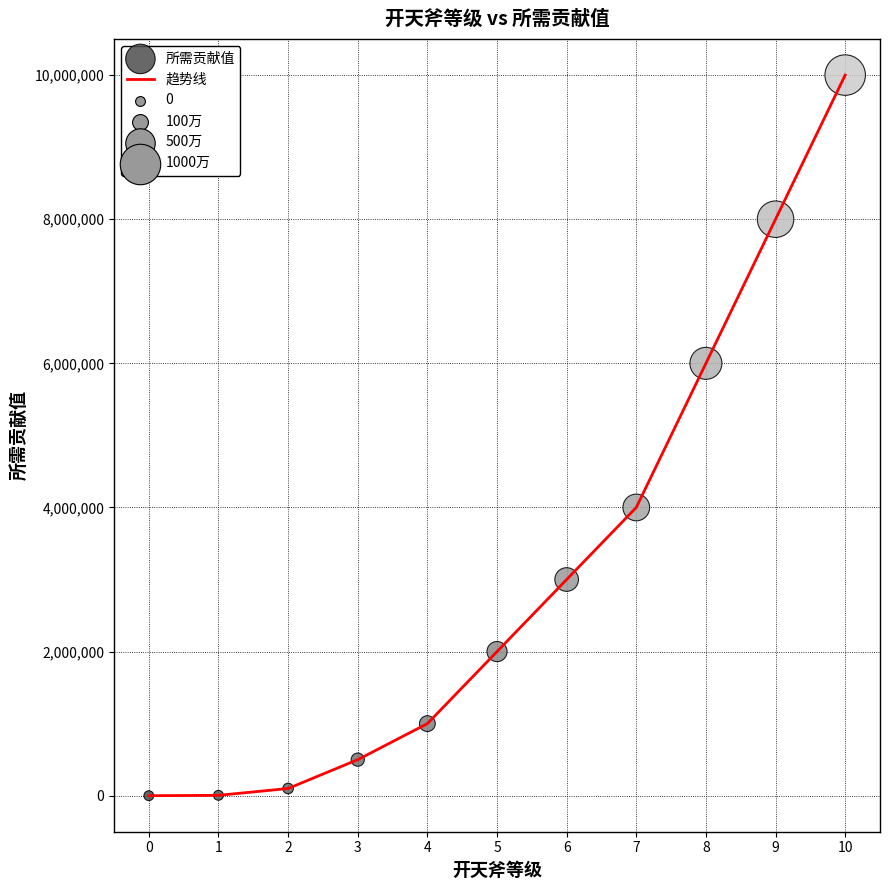

The chart shows a value of 0 at 0. True or false?

True